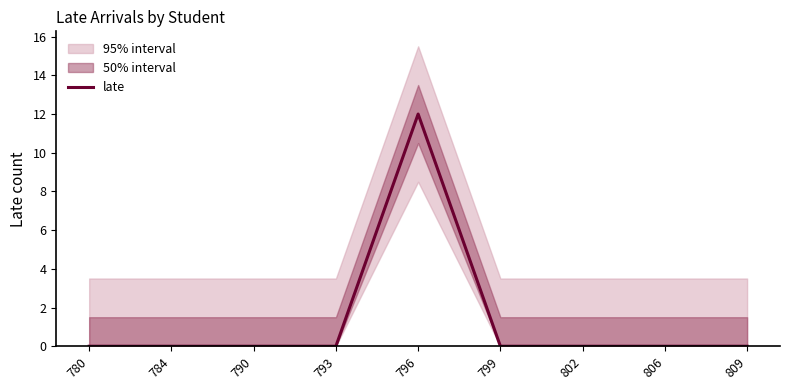

Which label corresponds to the smallest value in the chart?

780